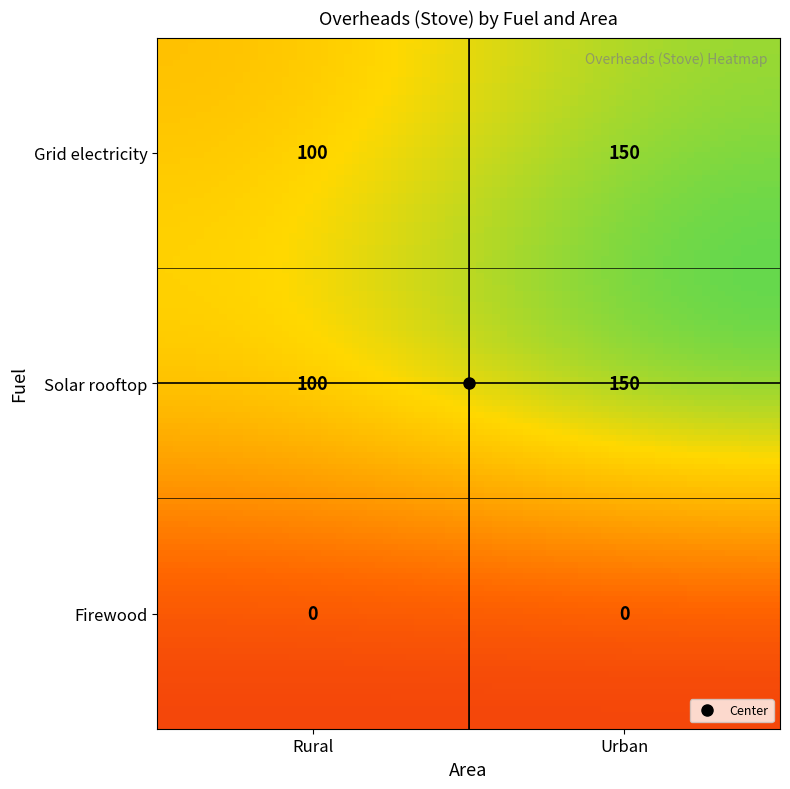

Rank the categories by Solar rooftop value from lowest to highest.

Rural, Urban